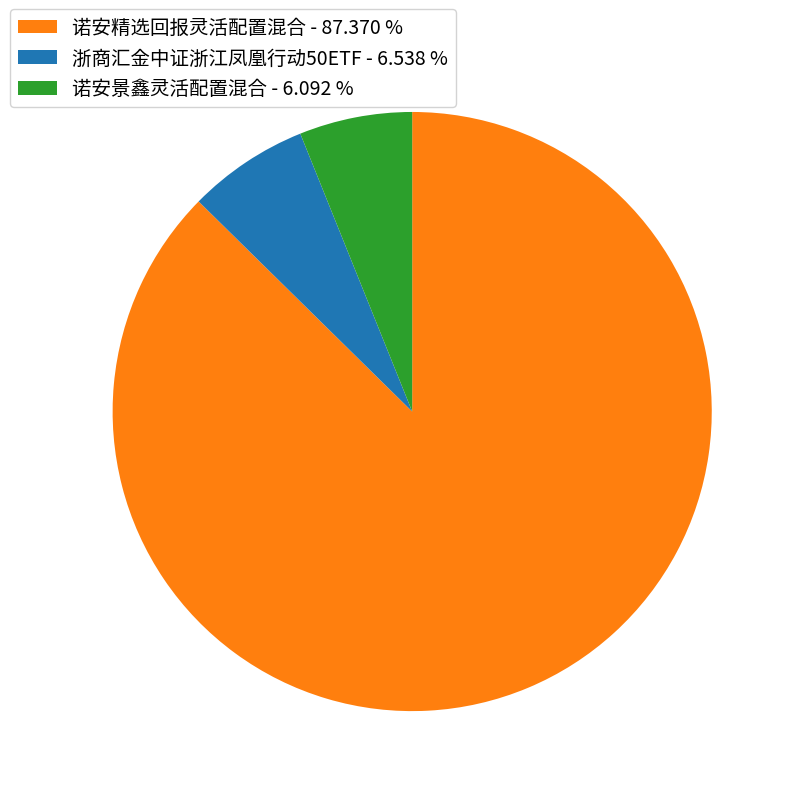

Does any single category account for the majority?

Yes